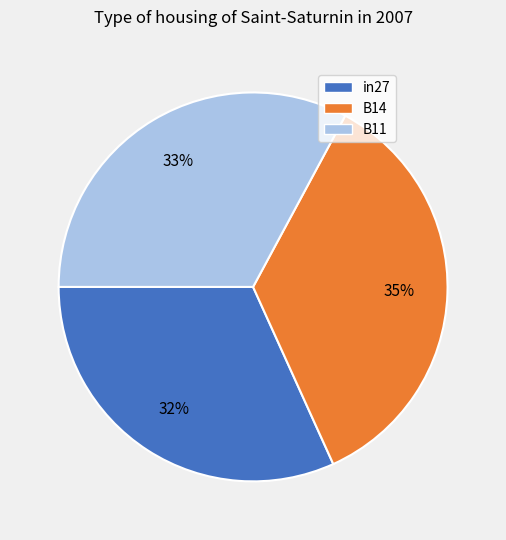

To the nearest percent, what is the combined percentage of B14 and in27?

67%